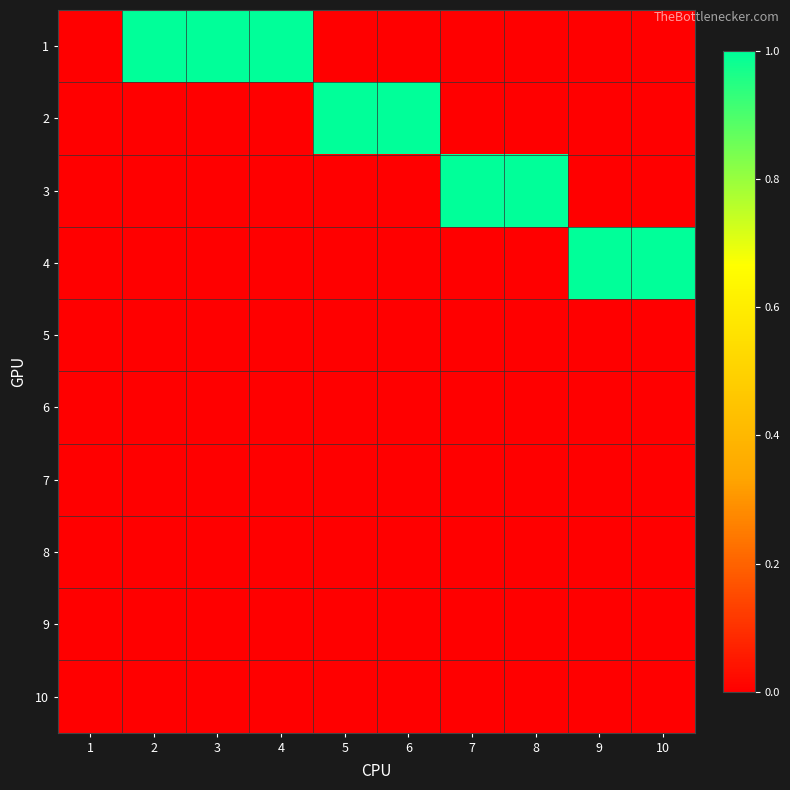

Reading left to right, transcribe all the data shown in this chart.

1: 1=0	2=1	3=1	4=1	5=0	6=0	7=0	8=0	9=0	10=0
2: 1=0	2=0	3=0	4=0	5=1	6=1	7=0	8=0	9=0	10=0
3: 1=0	2=0	3=0	4=0	5=0	6=0	7=1	8=1	9=0	10=0
4: 1=0	2=0	3=0	4=0	5=0	6=0	7=0	8=0	9=1	10=1
5: 1=0	2=0	3=0	4=0	5=0	6=0	7=0	8=0	9=0	10=0
6: 1=0	2=0	3=0	4=0	5=0	6=0	7=0	8=0	9=0	10=0
7: 1=0	2=0	3=0	4=0	5=0	6=0	7=0	8=0	9=0	10=0
8: 1=0	2=0	3=0	4=0	5=0	6=0	7=0	8=0	9=0	10=0
9: 1=0	2=0	3=0	4=0	5=0	6=0	7=0	8=0	9=0	10=0
10: 1=0	2=0	3=0	4=0	5=0	6=0	7=0	8=0	9=0	10=0